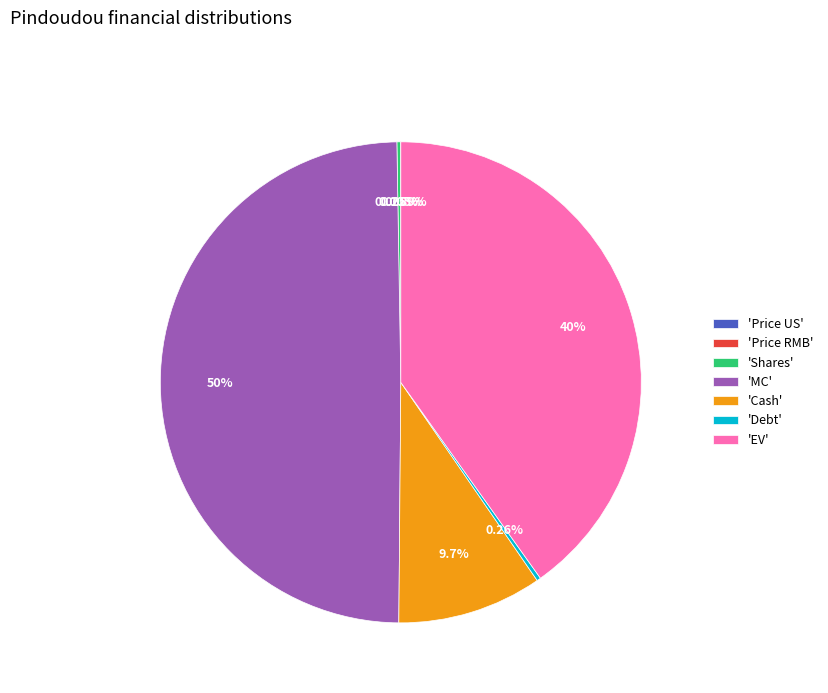

Does 'EV' account for over 50% of the chart?

No